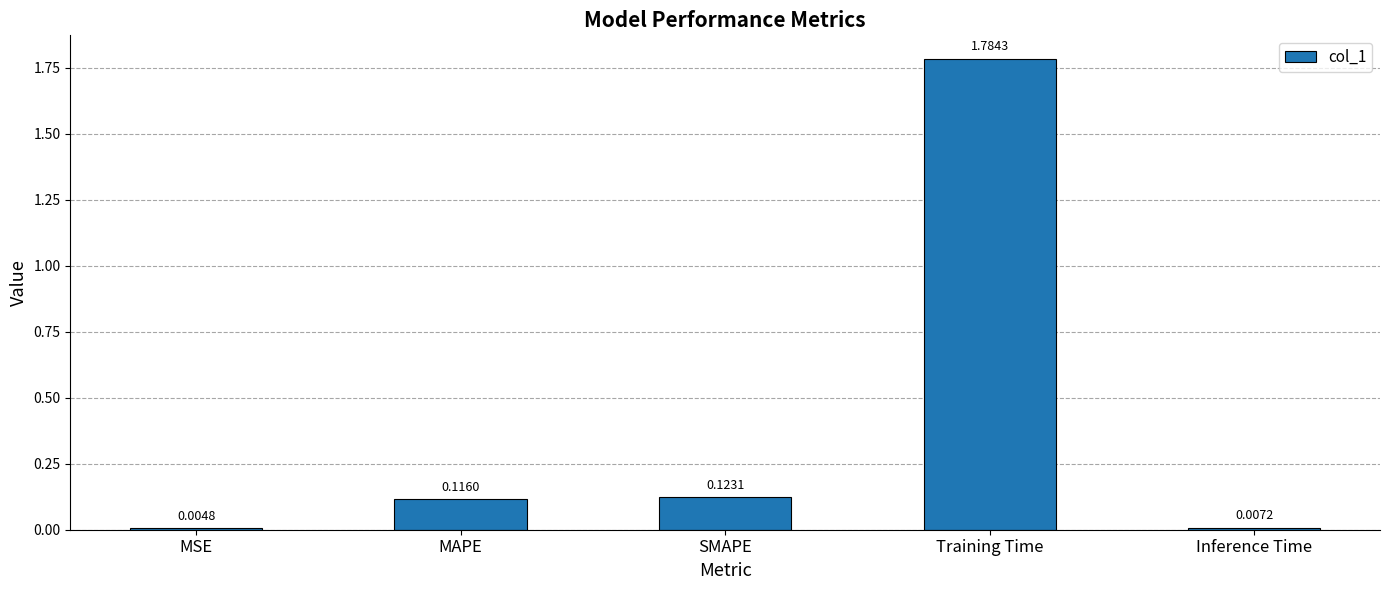

What is the change in value from SMAPE to Training Time?

+1.7